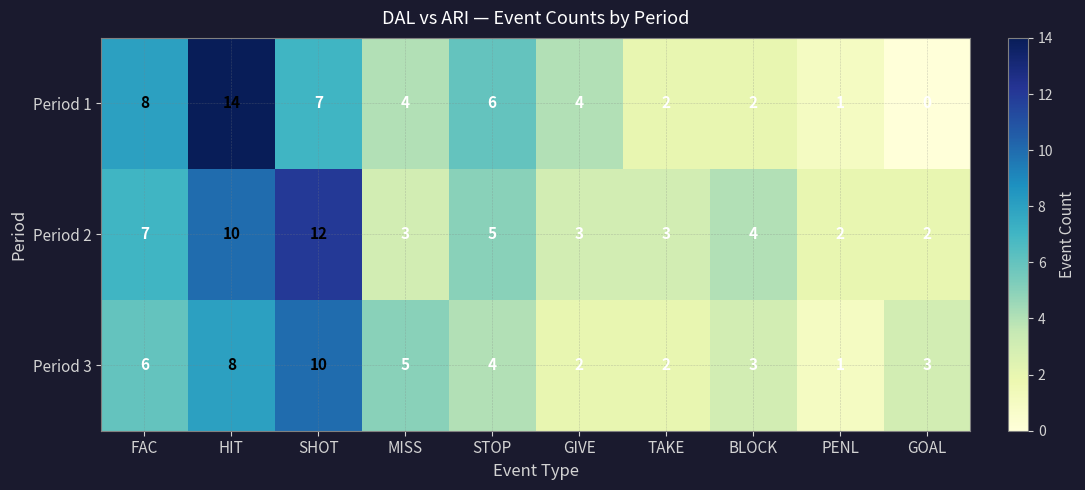

Count the number of data series in this chart.

3